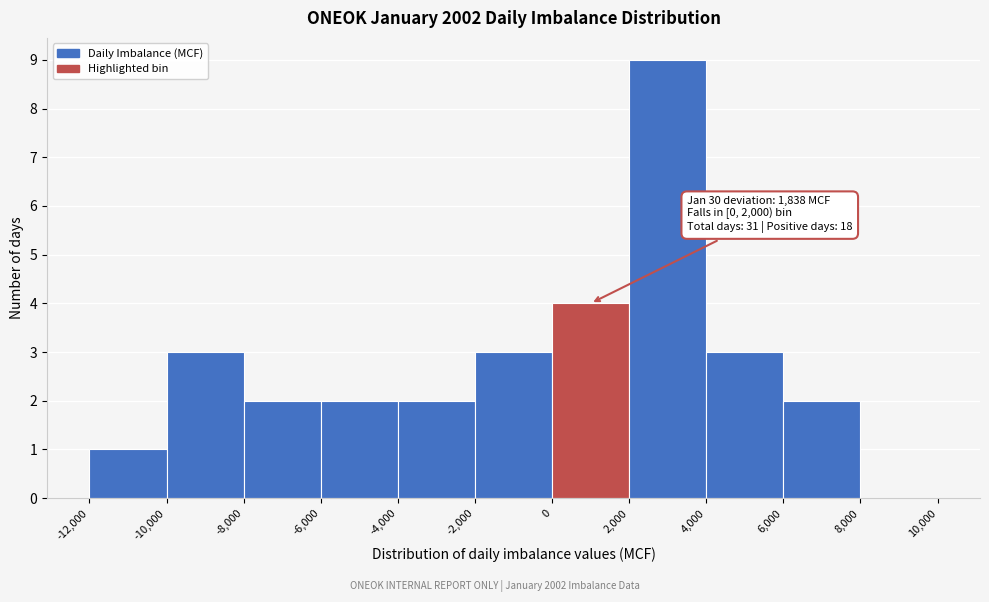

Over which range of the x-axis is the bar tallest?

2,000 to 4,000